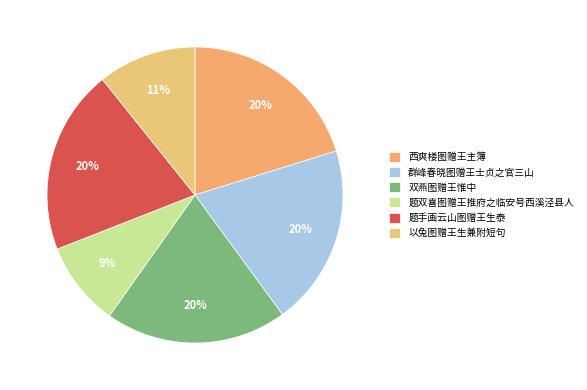

Count the number of slices in the pie.

6